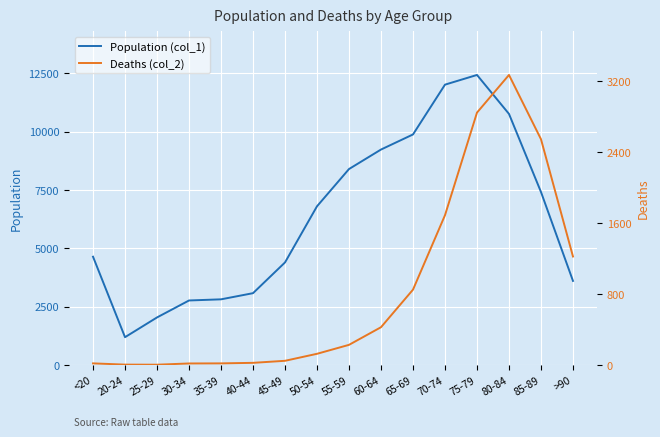

What is the label of the 13th point from the right?

30-34